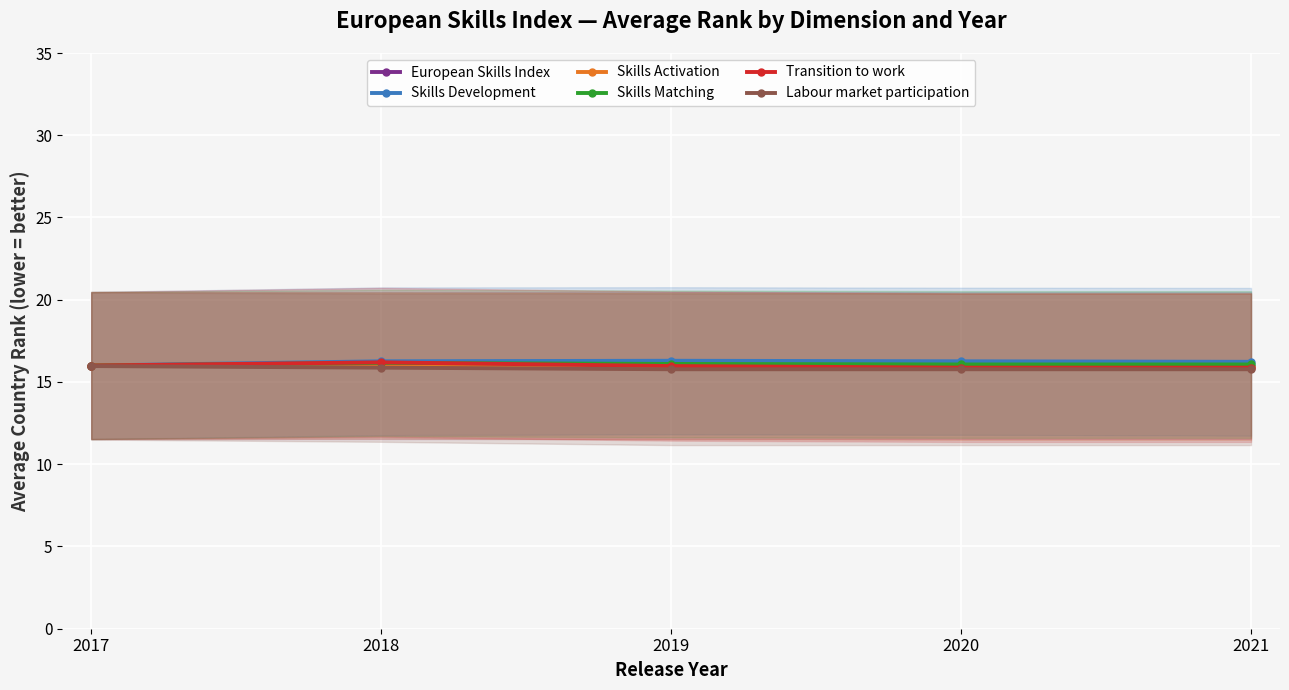

What is the maximum value shown in the chart?

16.3